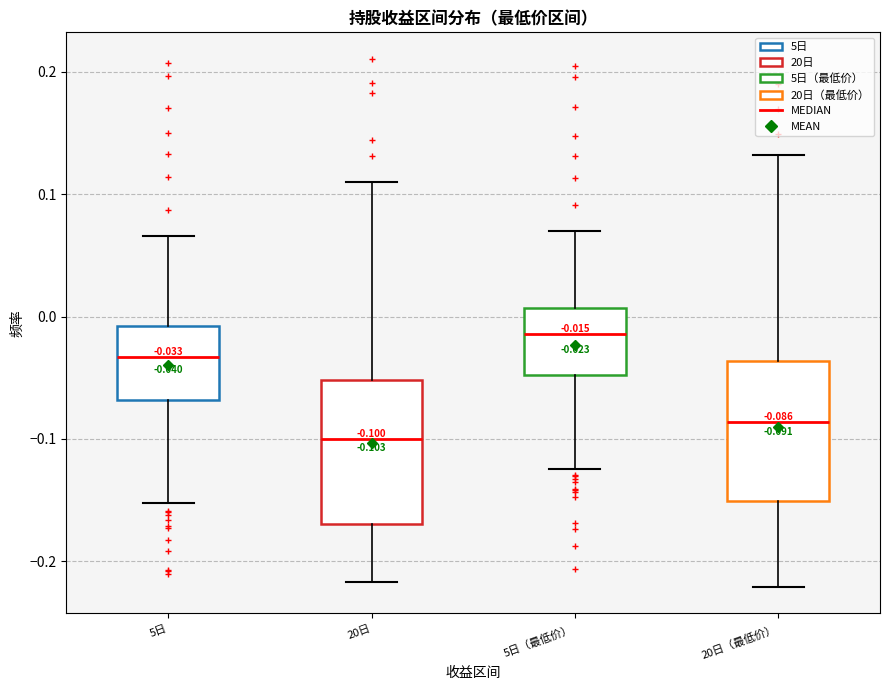

Which box has the highest median line?

5日（最低价）